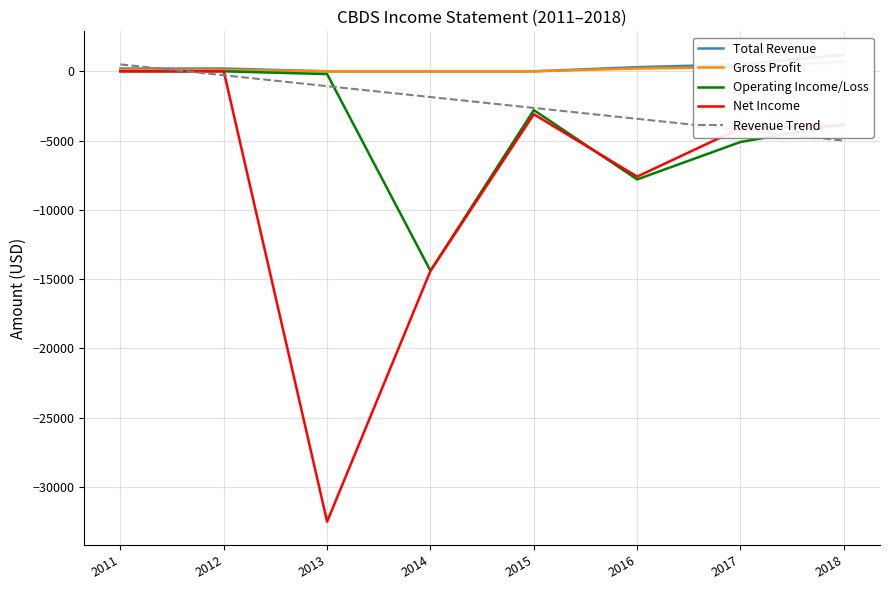

What is the sum of the Gross Profit values at 2012 and 2011?

200